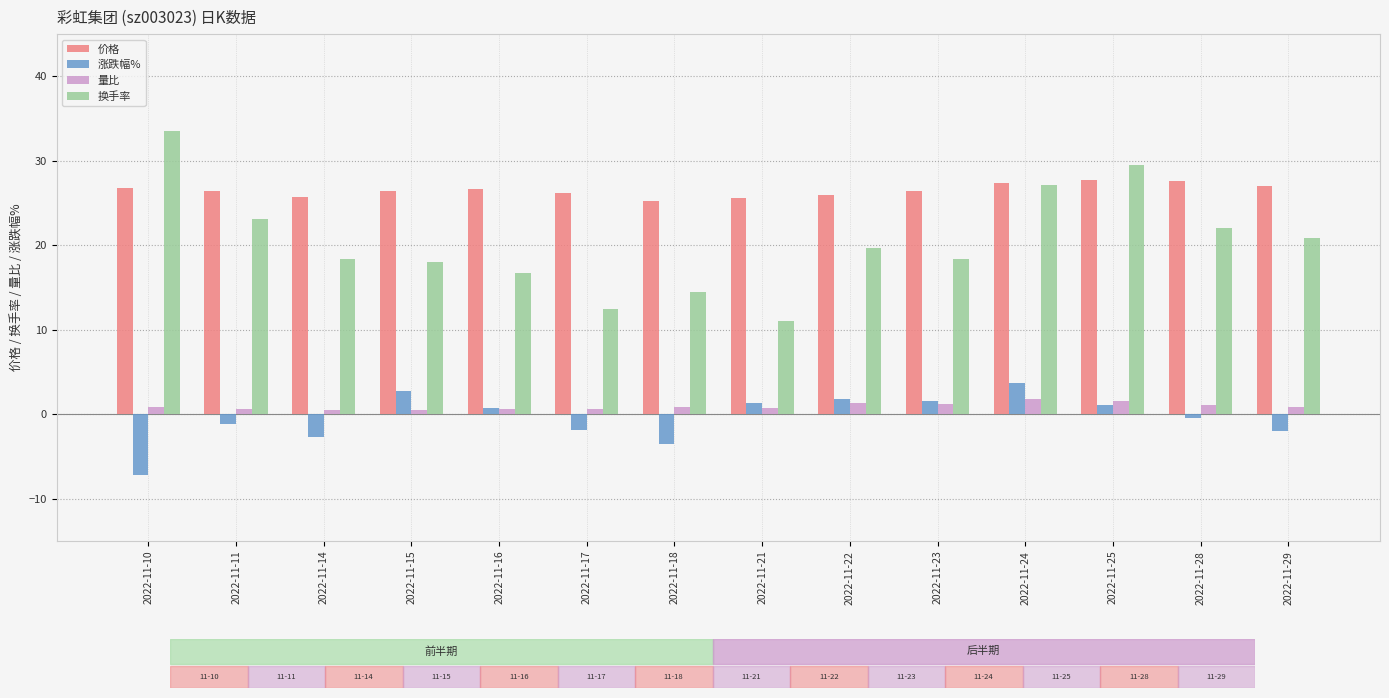

What is the difference between the maximum and minimum values in the 量比 series?

1.3